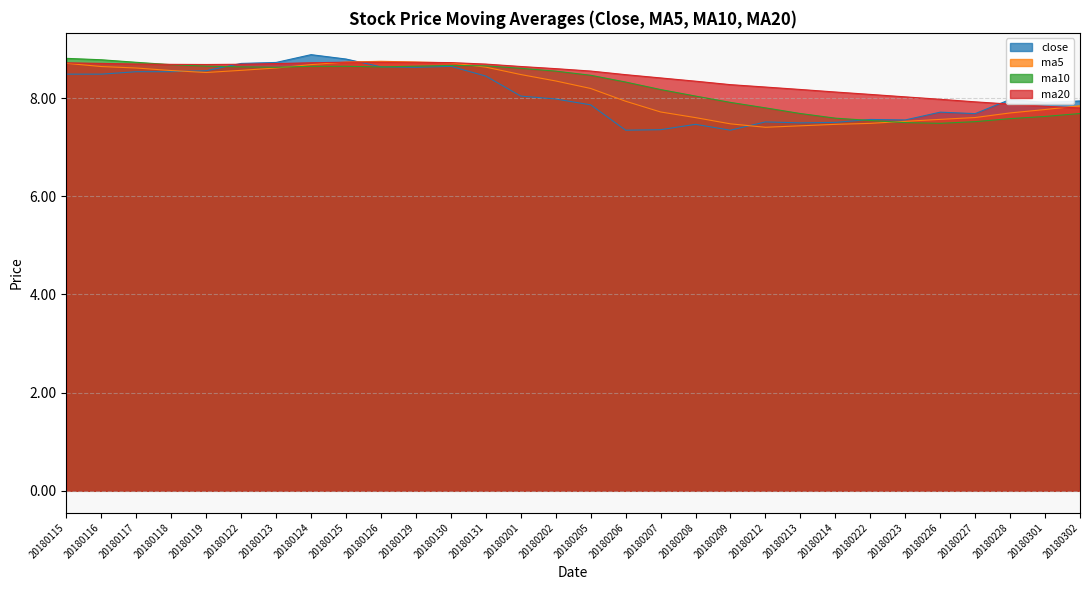

Rank the series by their maximum value, from highest to lowest.

close, ma10, ma5, ma20